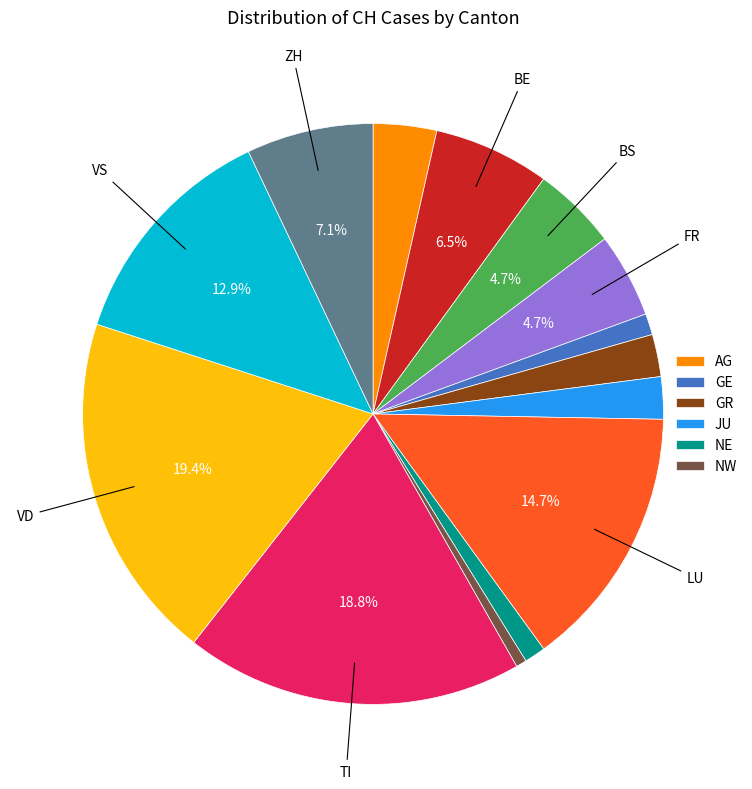

Is there any slice that represents more than half of the pie?

No